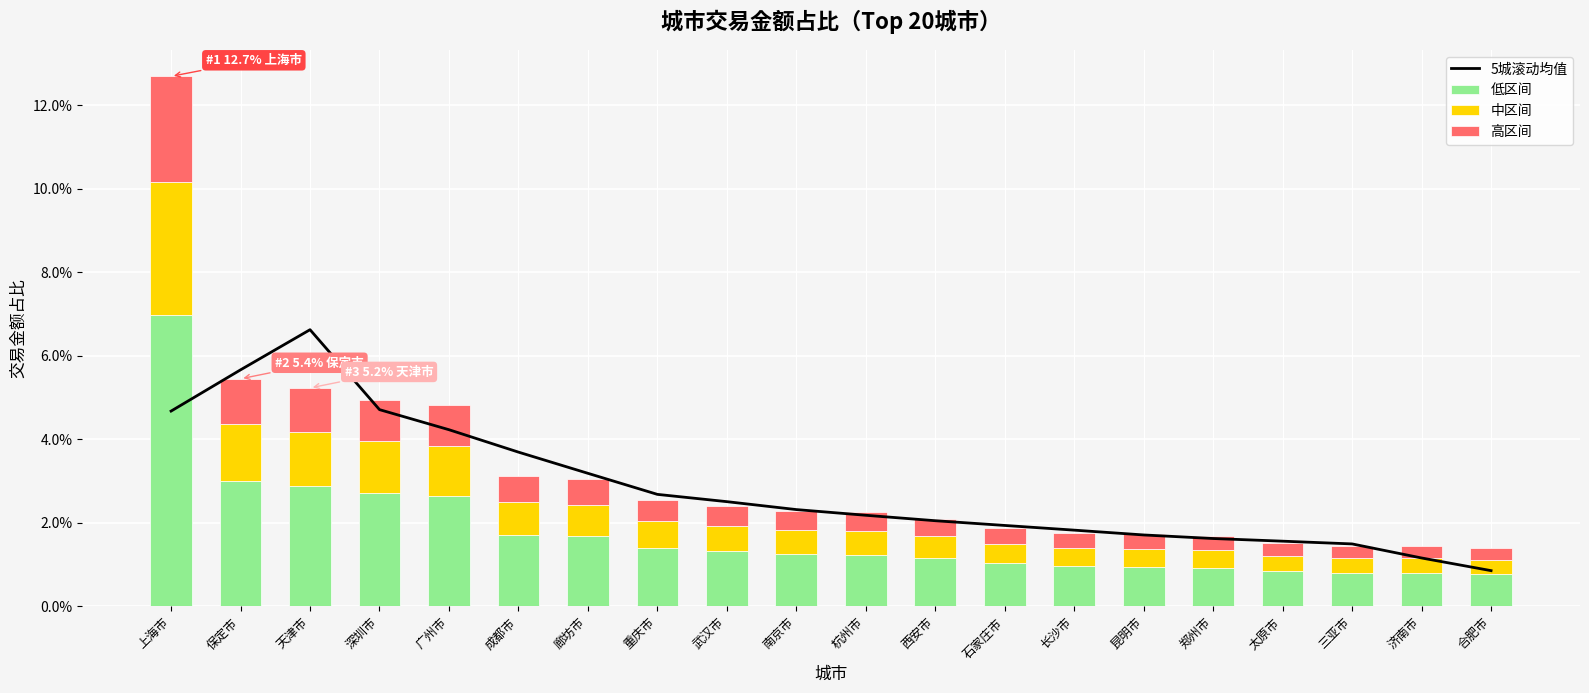

Is it true that 高区间 equals 0.0 at 廊坊市?

False